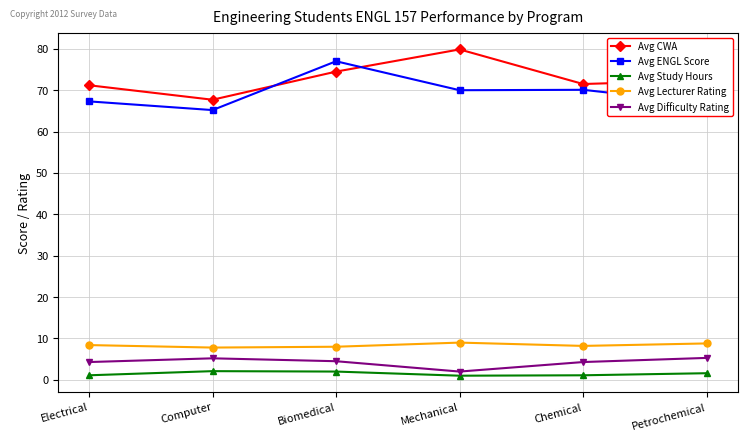

At how many categories does at least one series exceed 45?

6